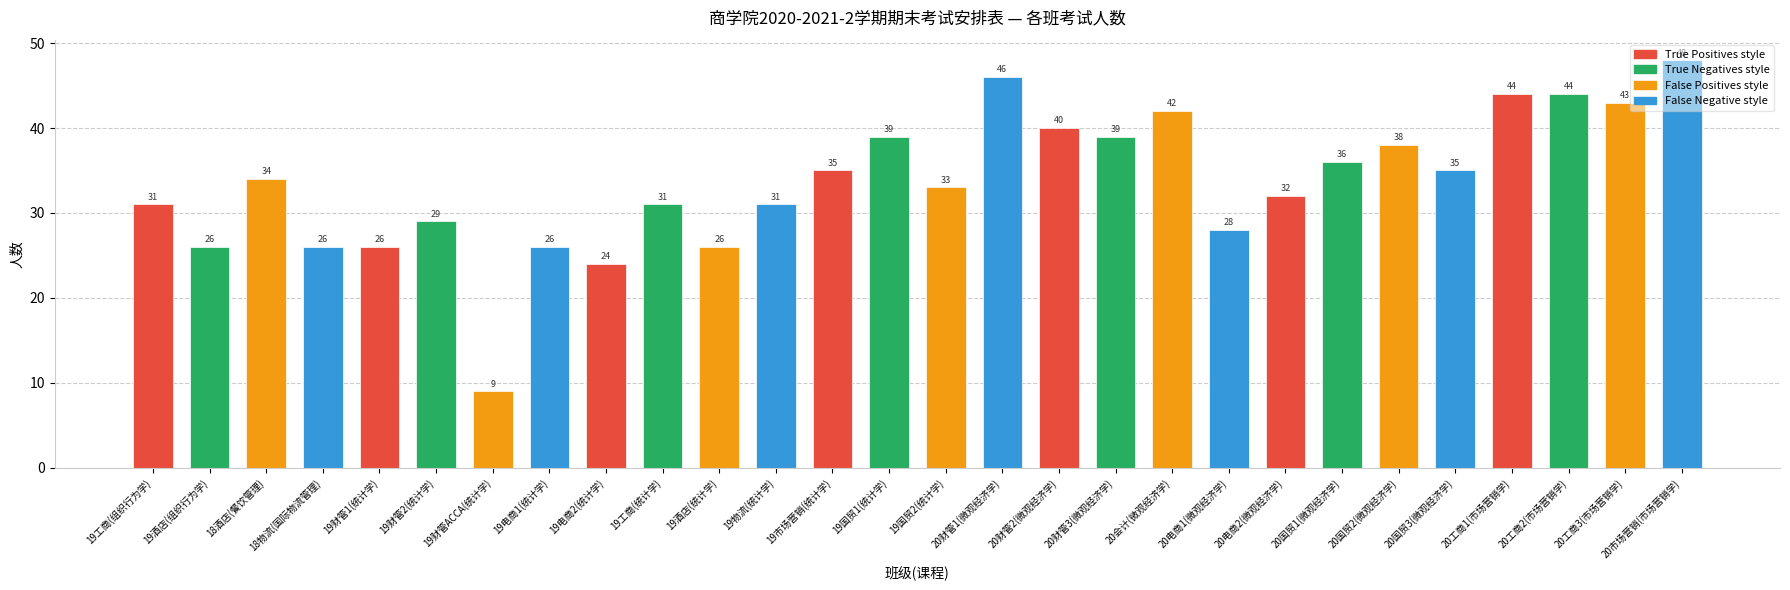

Reading left to right, extract all data points from this chart.

31	26	34	26	26	29	9	26	24	31	26	31	35	39	33	46	40	39	42	28	32	36	38	35	44	44	43	48